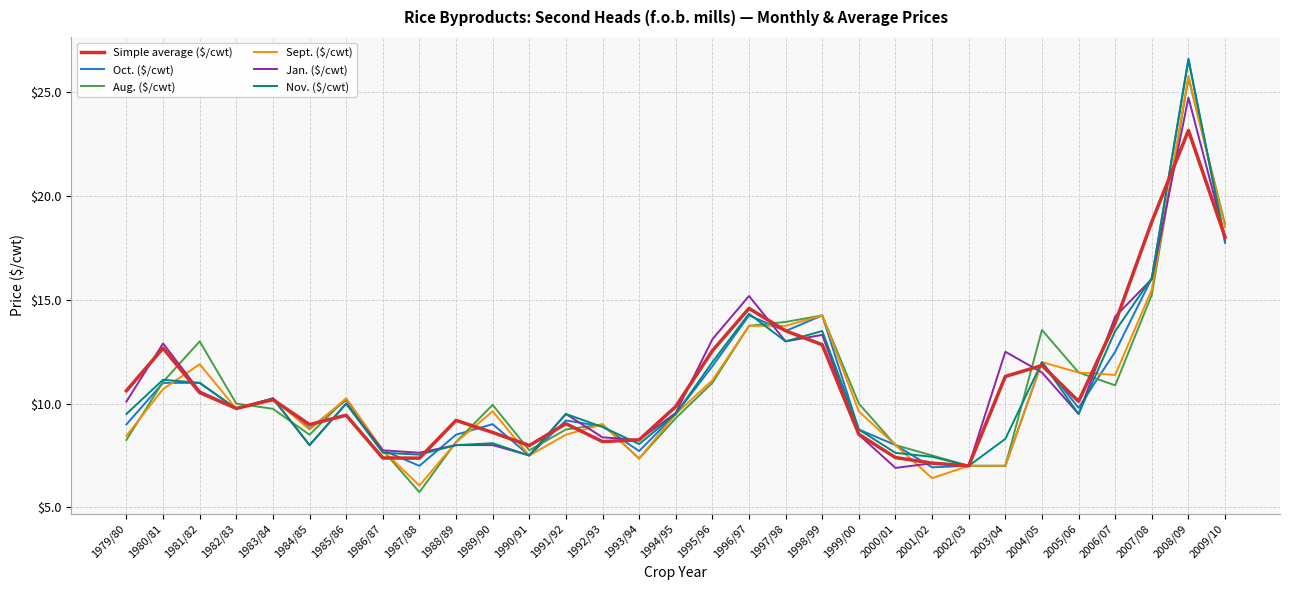

What are all the series names shown in the legend?

Simple average ($/cwt), Oct. ($/cwt), Aug. ($/cwt), Sept. ($/cwt), Jan. ($/cwt), Nov. ($/cwt)